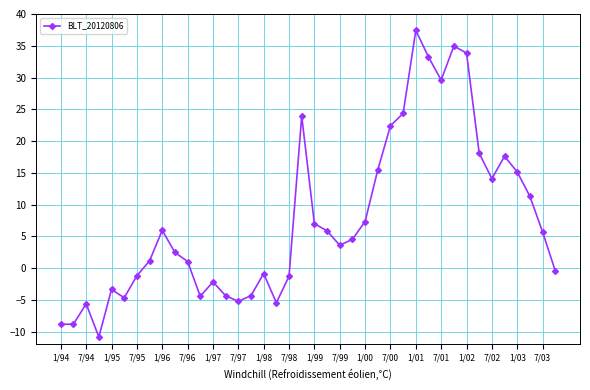

What is the value of the 8th point from the left?

1.1